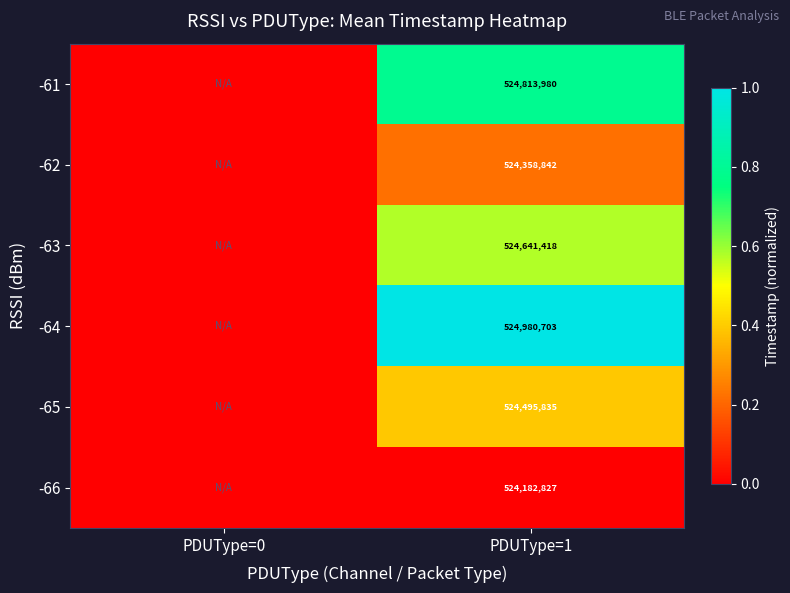

The value of -63 at PDUType=1 is 0.4. True or false?

False